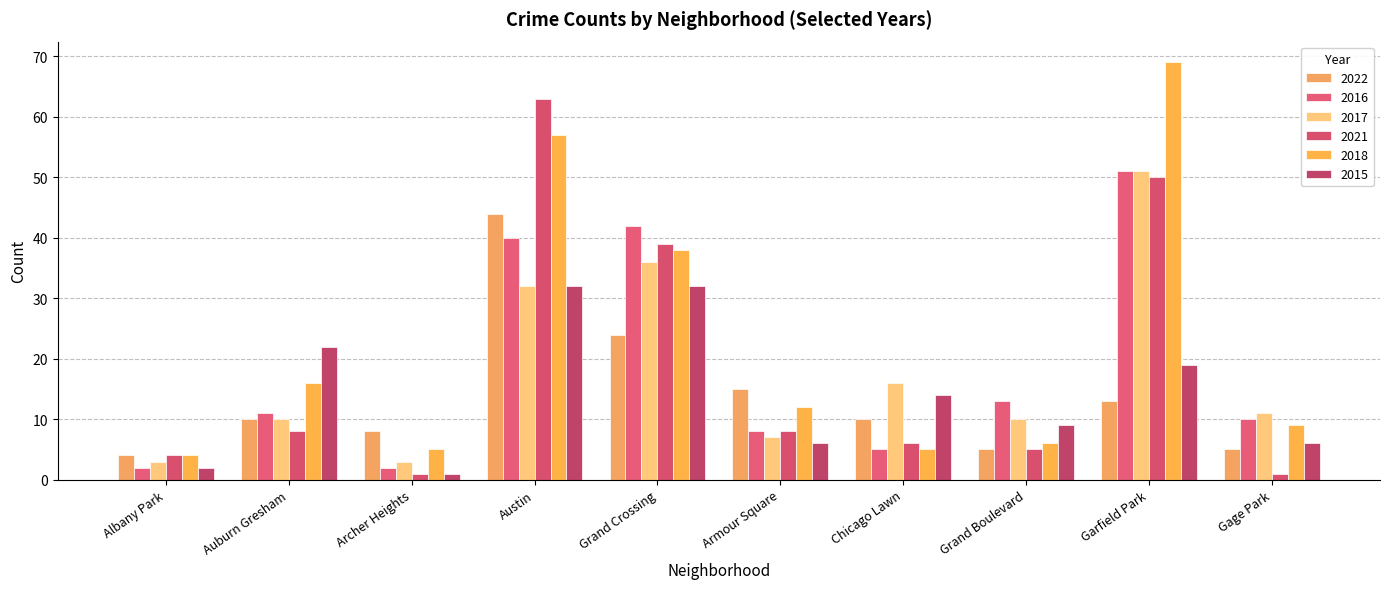

Are the bars grouped side by side (vs. stacked)?

Yes